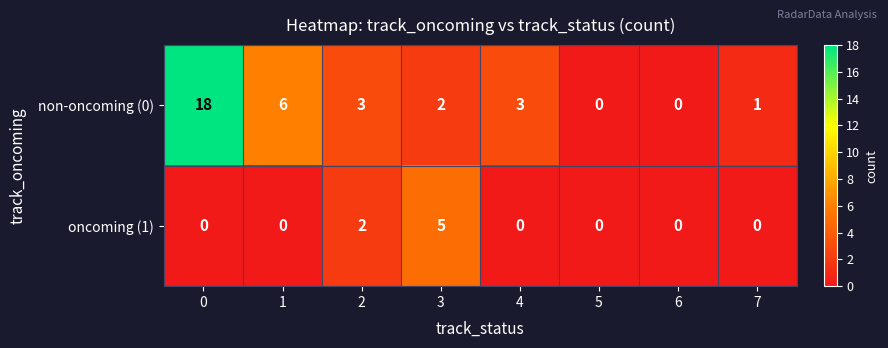

What is the sum of all oncoming (1) values?

7